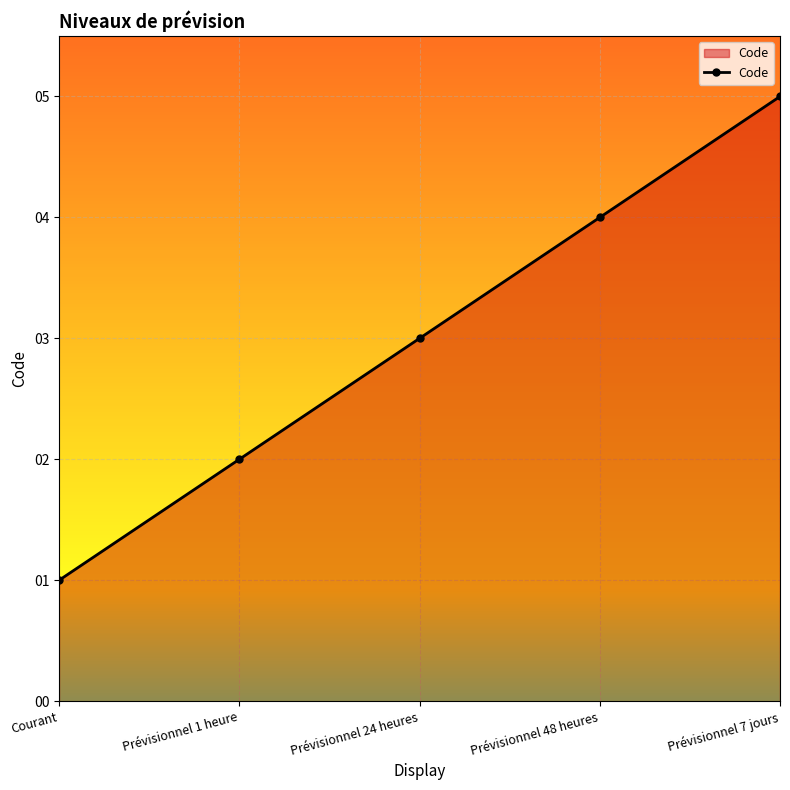

What is the label of the 2nd point from the right?

Prévisionnel 48 heures